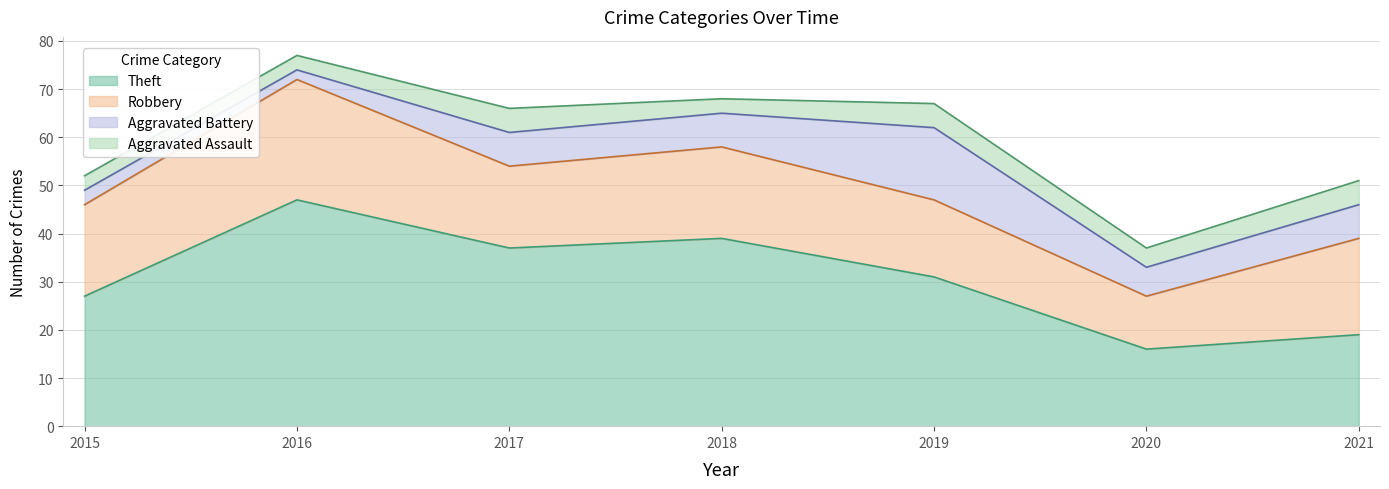

Which category has the lowest value across all series?

2016